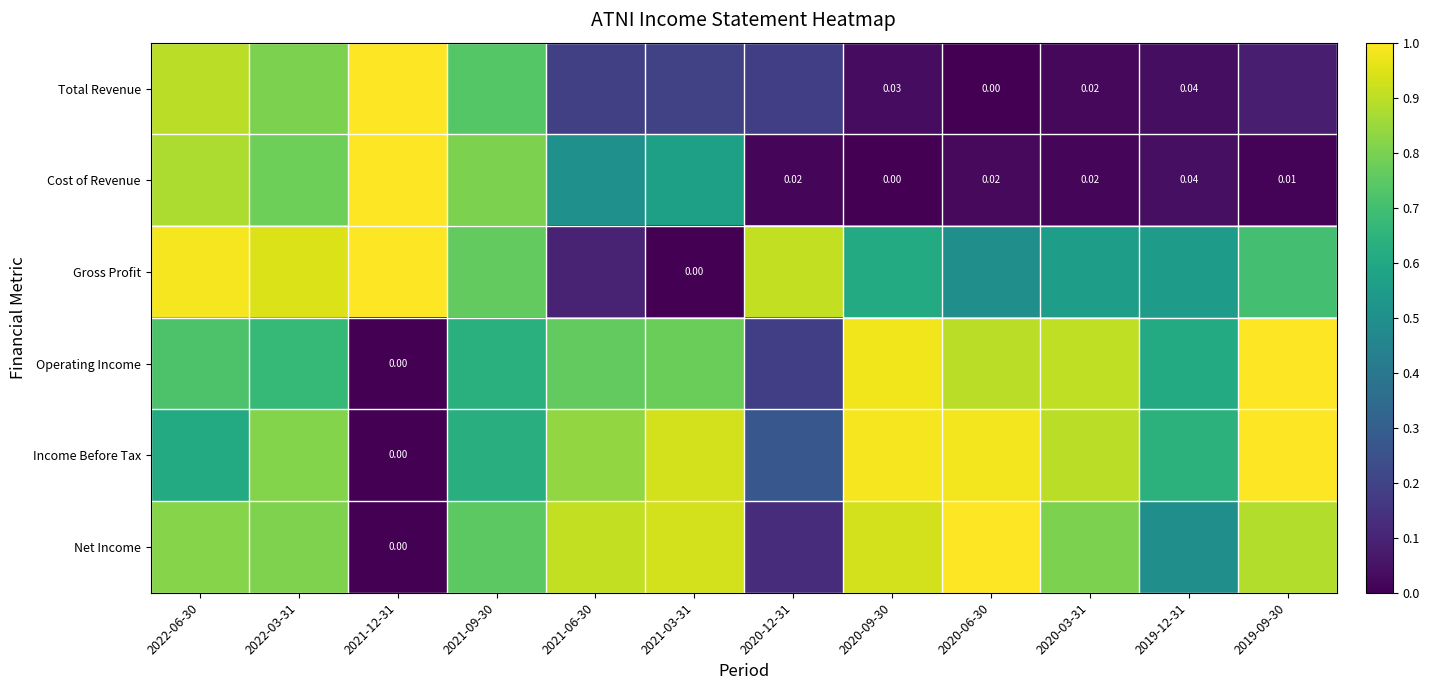

True or false: Cost of Revenue has a value of 0.9 at 2021-06-30.

False